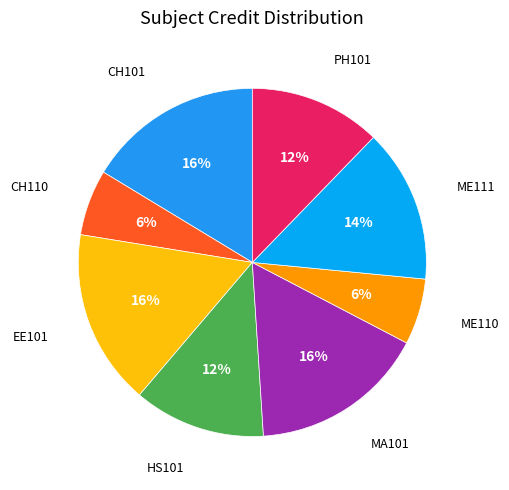

Is it true that PH101 is 12% of the pie?

True